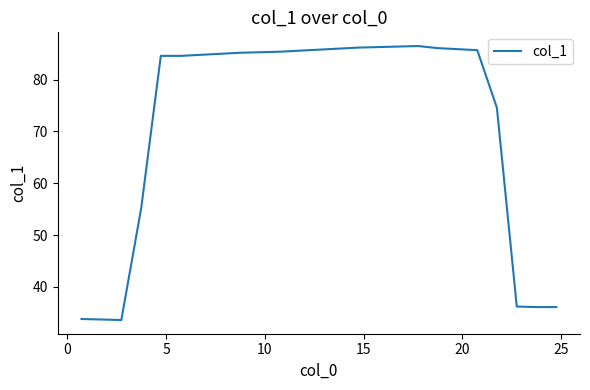

What is the smallest value displayed?

33.6